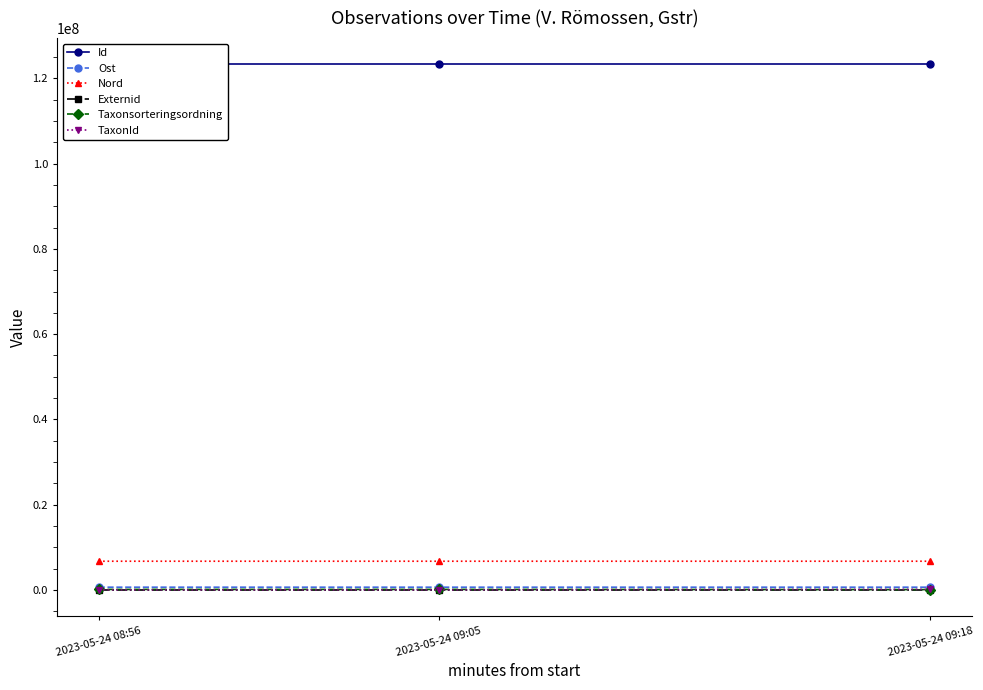

What is the label of the 1st point from the left?

2023-05-24 08:56